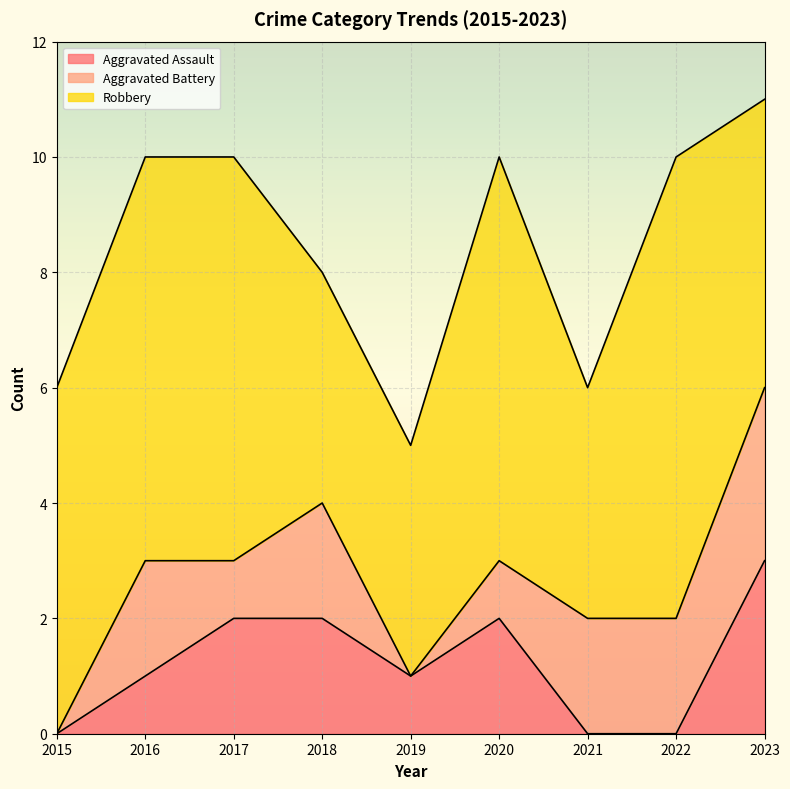

True or false: Aggravated Assault has a value of -2 at 2021.

False